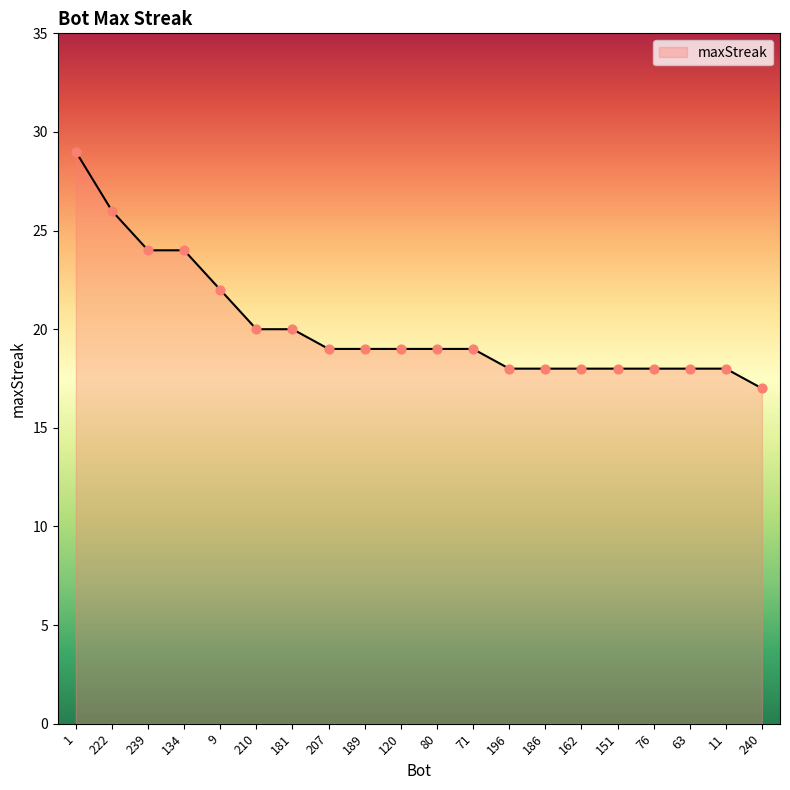

What is the ratio of the value at 181 to the value at 222?

0.8